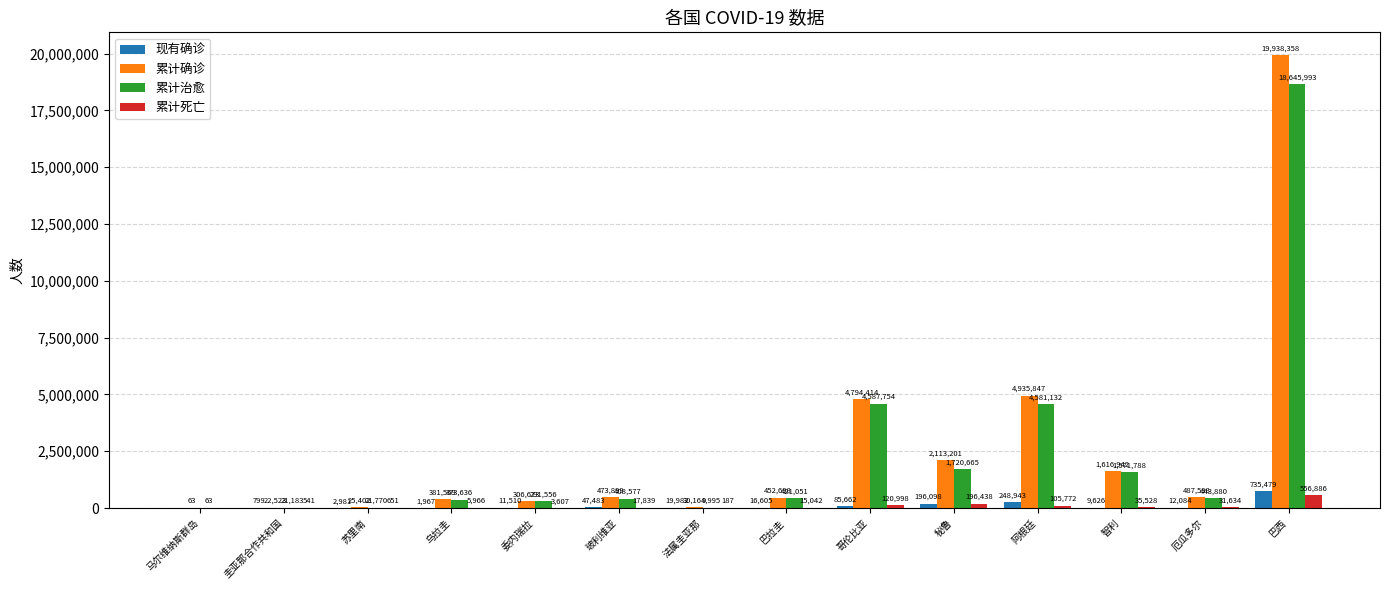

What is the sum of the 现有确诊 values at 玻利维亚 and 马尔维纳斯群岛?

47483